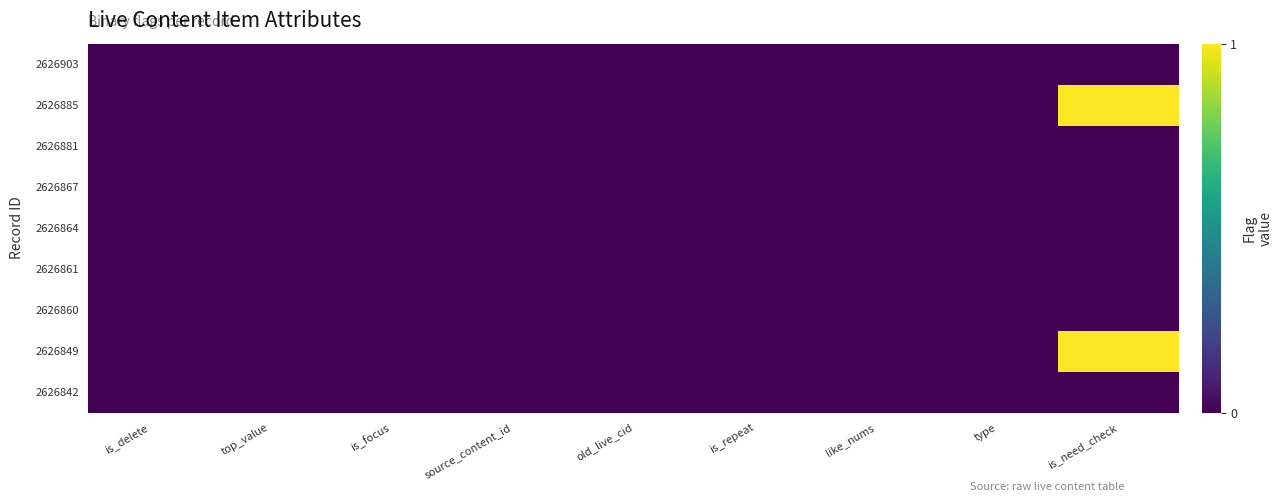

How many distinct data groups are displayed?

9